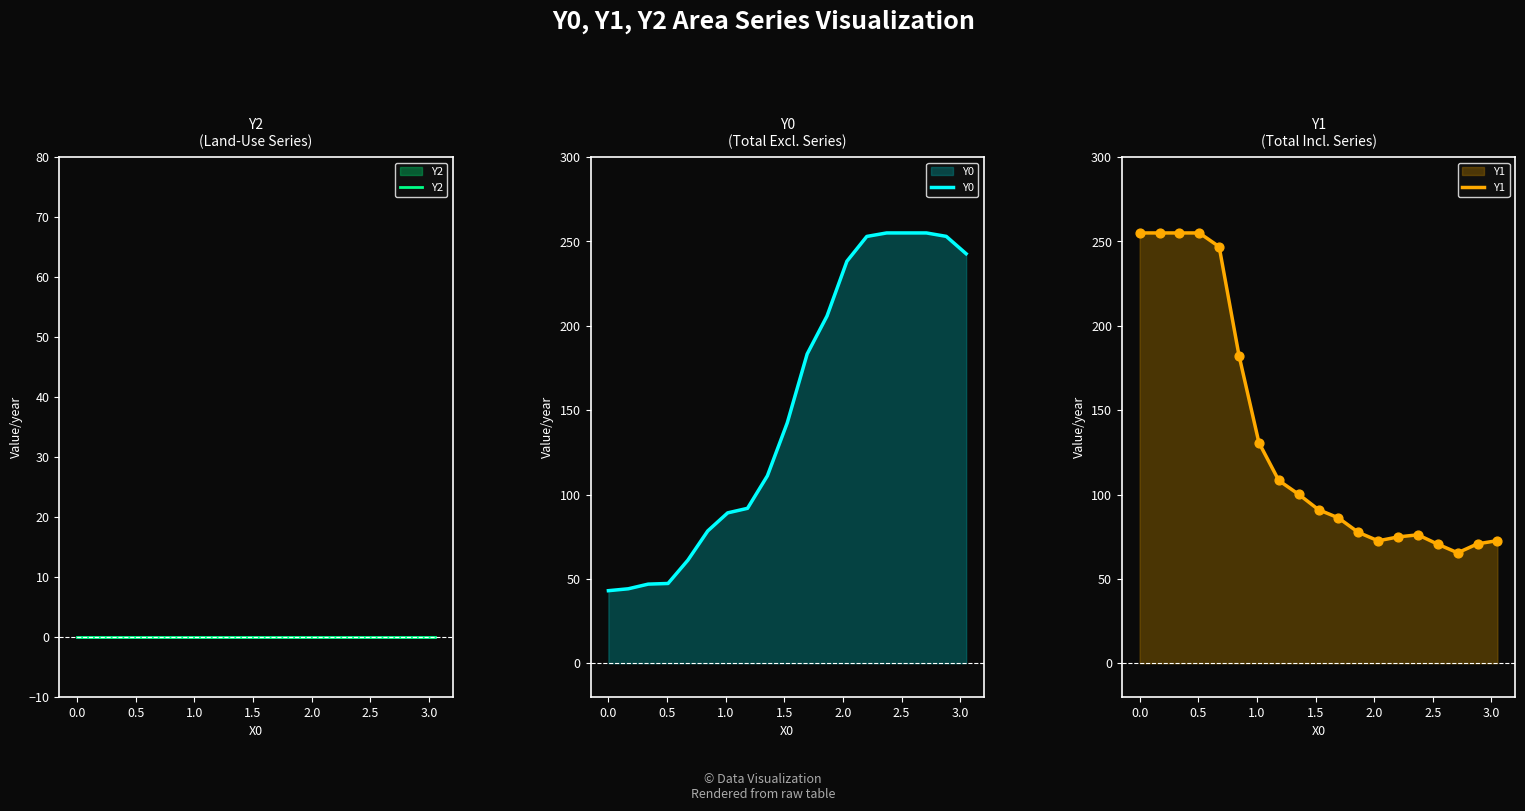

Which series contains the highest Y value?

Y0